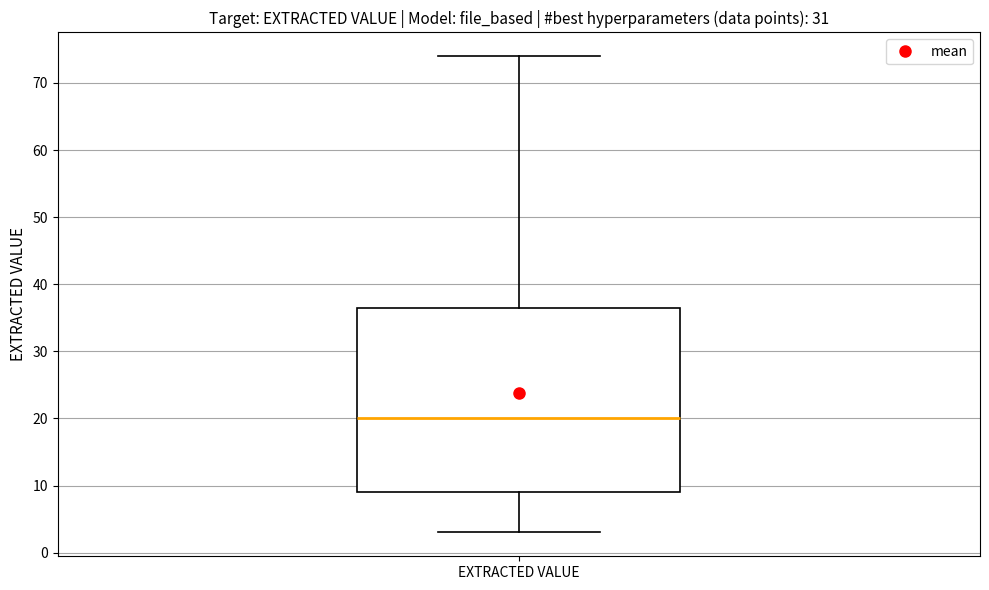

Read this box plot against the y-axis: the position of the median line, the range covered by the box, and the ends of both whiskers. The values are not printed on the chart, so give them approximately, as read against the axis.

median 20, box 9 to 37, whiskers 3 to 74